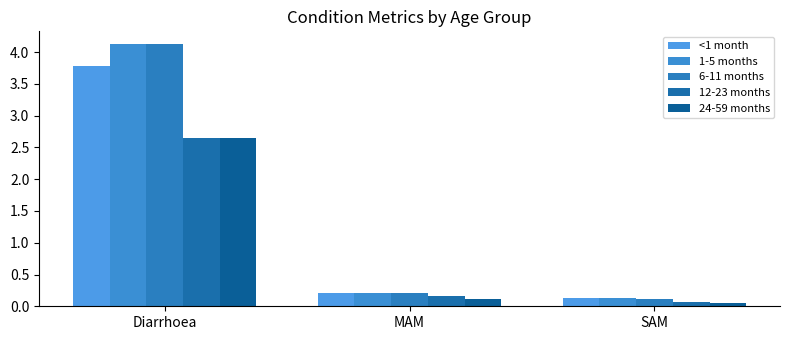

Is the value of 6-11 months at Diarrhoea greater than the value of 1-5 months at MAM?

Yes